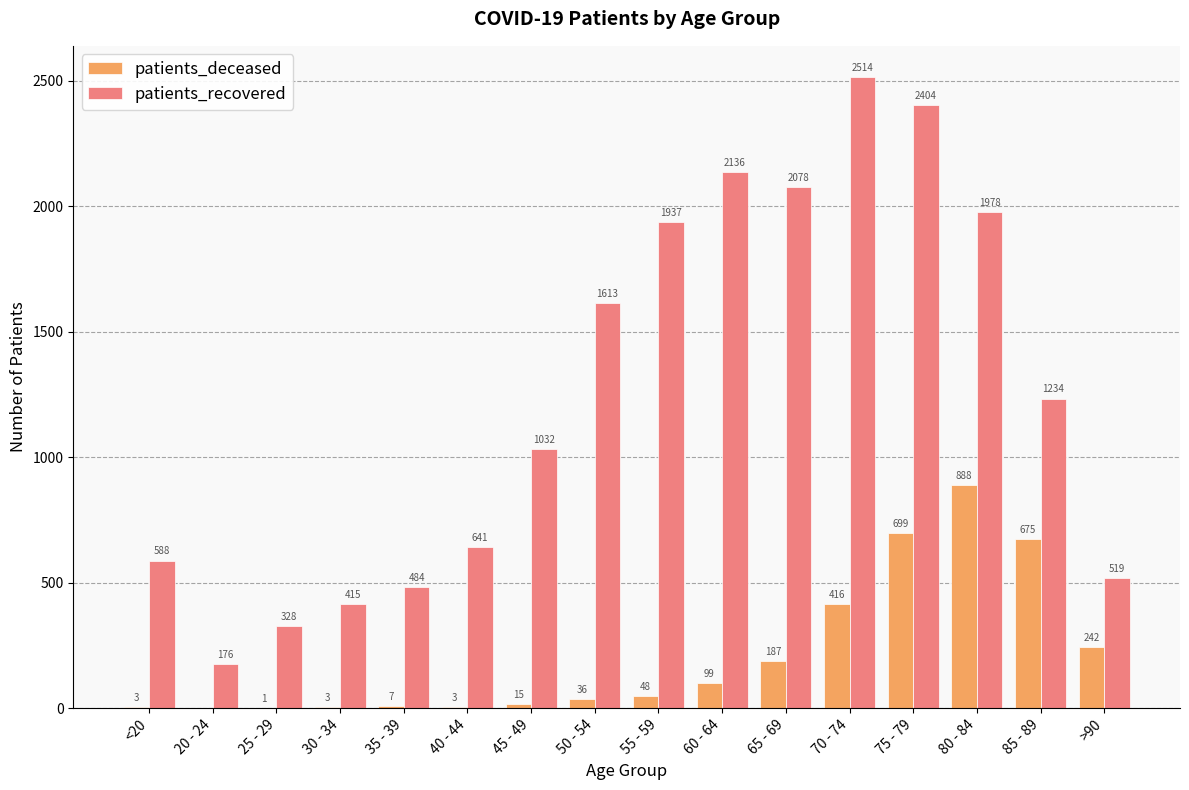

What value does the patients_recovered series have at 25 - 29, to the nearest 50?

350